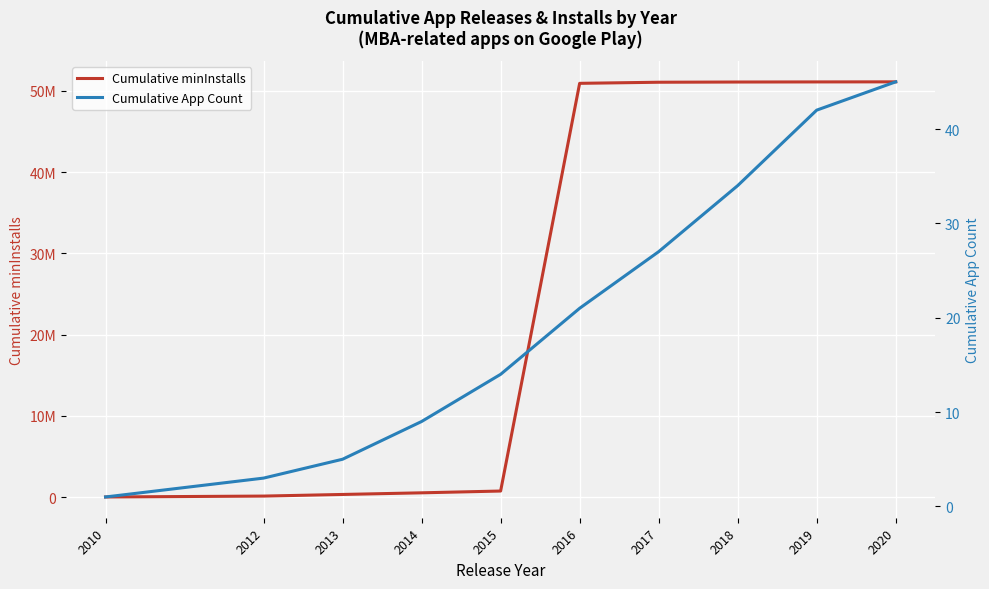

At how many categories does at least one series exceed 793357?

5